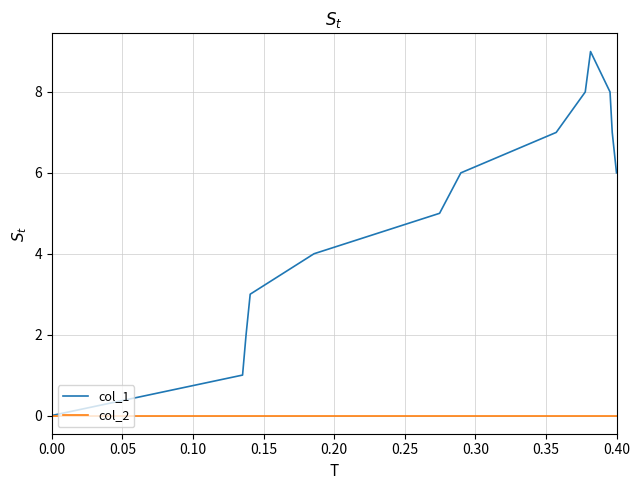

Does the chart display data point markers on the line(s)?

No